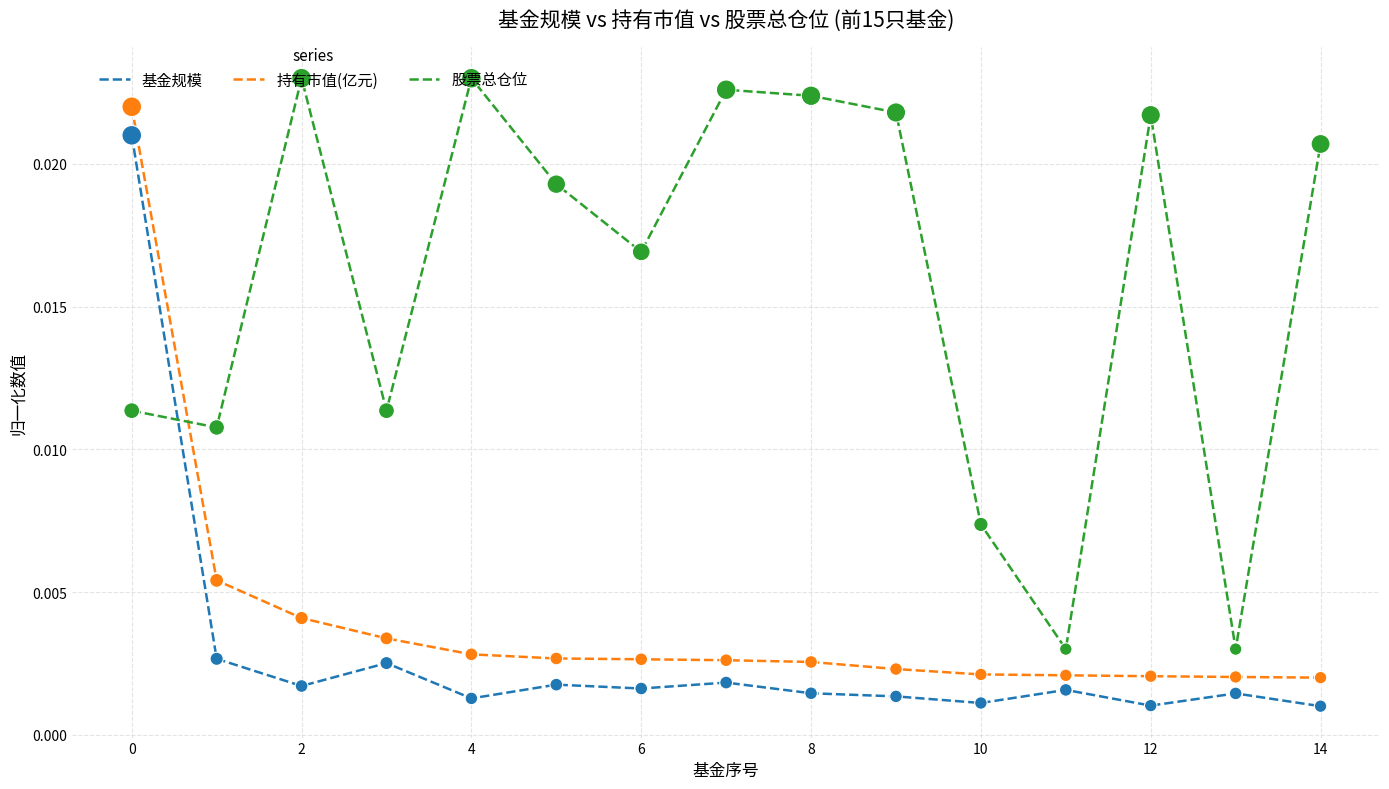

True or false: 持有市值(亿元) and 基金规模 intersect in this chart.

False